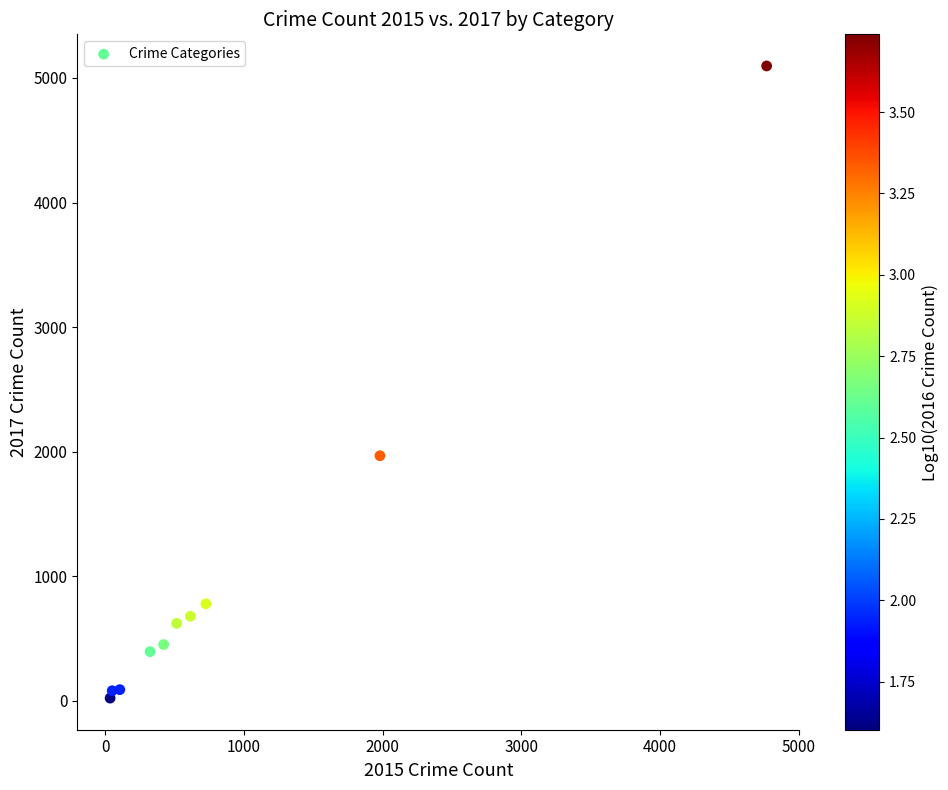

What is the range of Y values (max minus min)?

5073